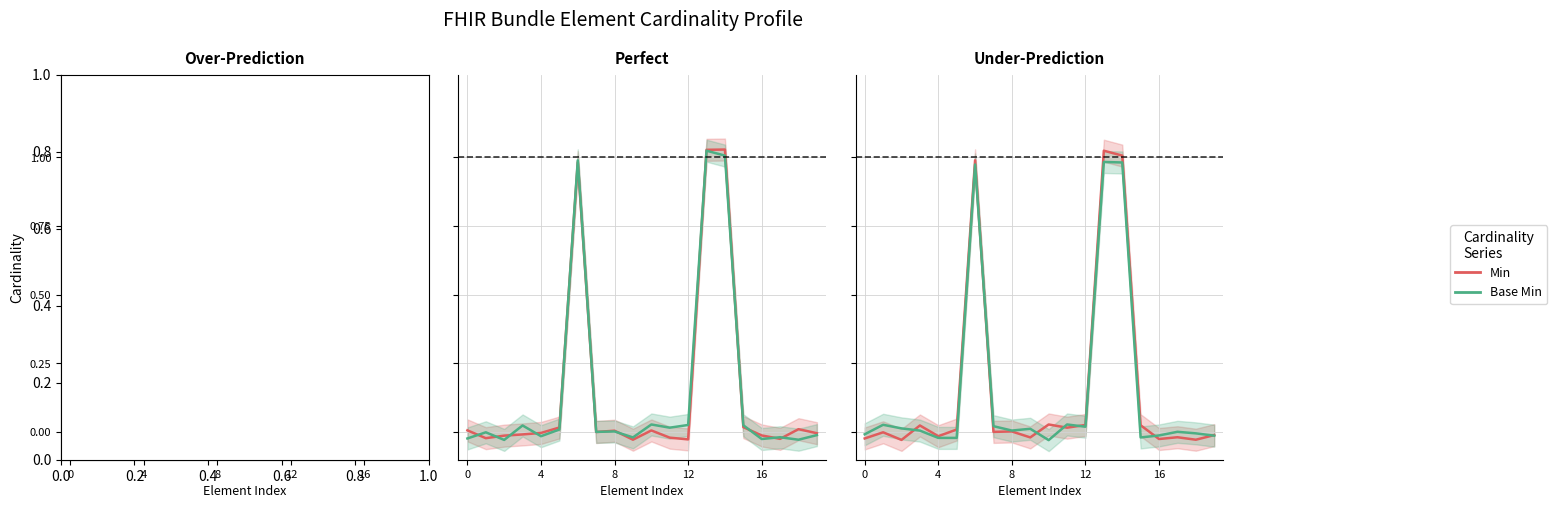

What is the label of the 7th point from the left?

6